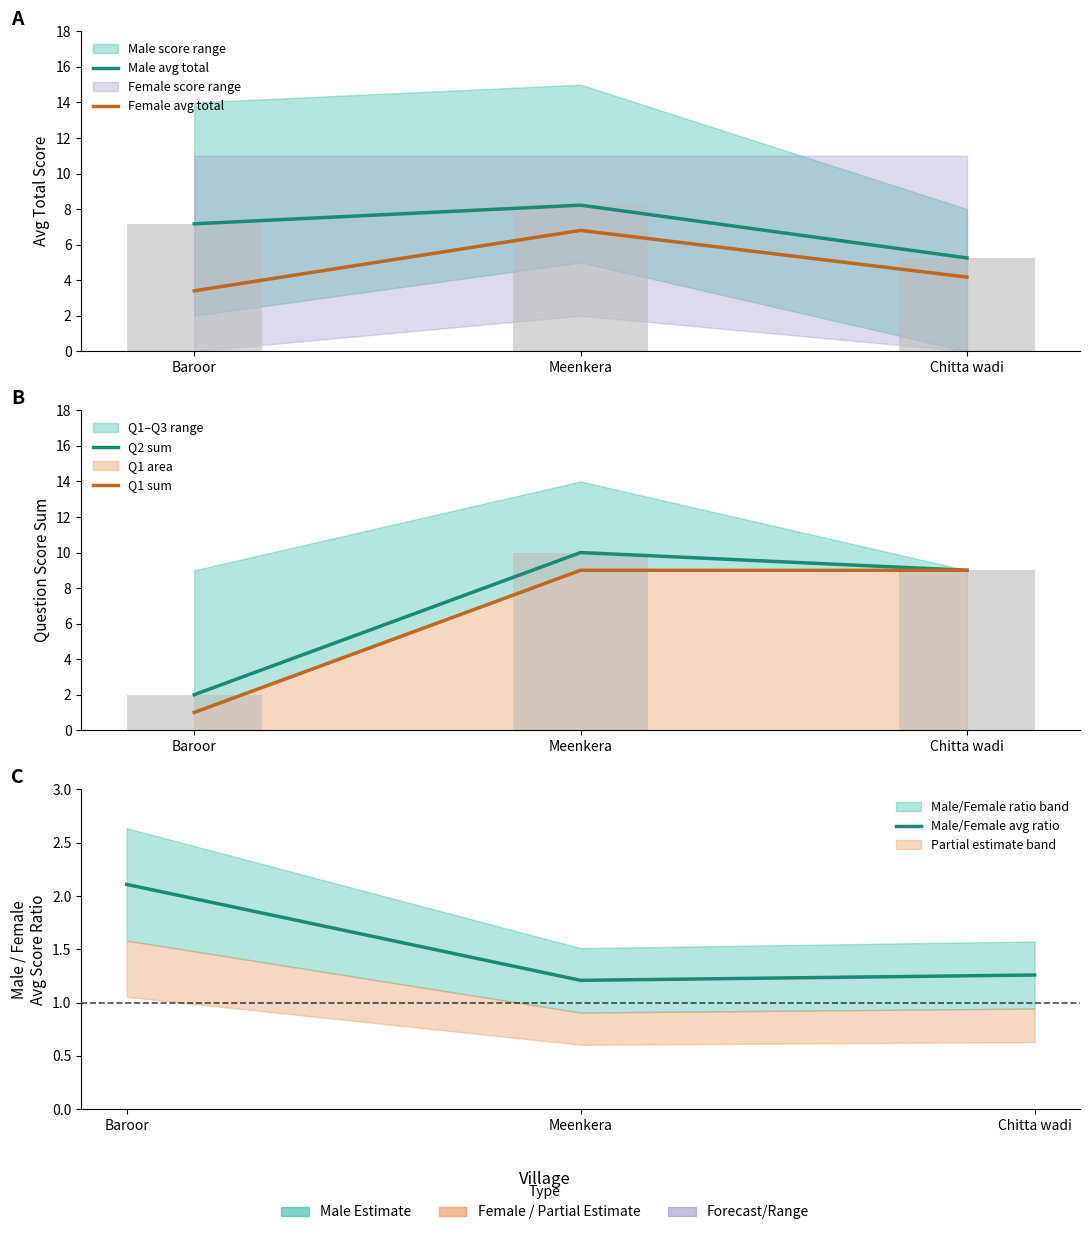

List the labels in order of Q1 sum value, largest first.

Meenkera, Chitta wadi, Baroor